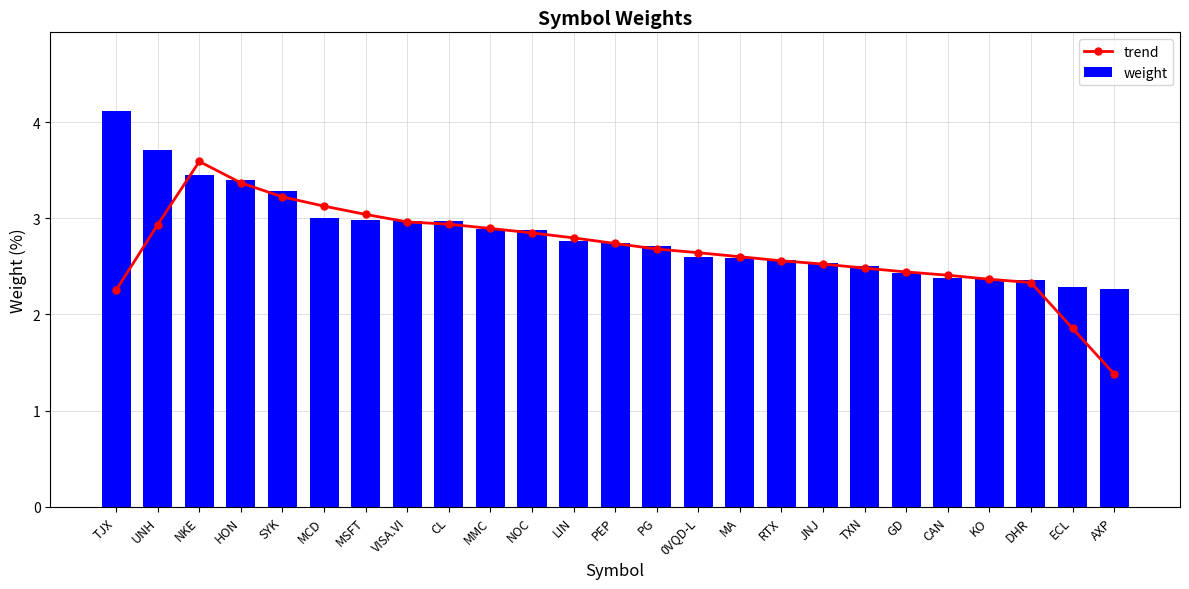

Reading right to left, transcribe all the data shown in this chart.

trend: AXP=1.4	ECL=1.9	DHR=2.3	KO=2.4	CAN=2.4	GD=2.4	TXN=2.5	JNJ=2.5	RTX=2.6	MA=2.6	0VQD-L=2.6	PG=2.7	PEP=2.7	LIN=2.8	NOC=2.8	MMC=2.9	CL=2.9	VISA.VI=3.0	MSFT=3.0	MCD=3.1	SYK=3.2	HON=3.4	NKE=3.6	UNH=2.9	TJX=2.3
weight: AXP=2.3	ECL=2.3	DHR=2.4	KO=2.4	CAN=2.4	GD=2.4	TXN=2.5	JNJ=2.5	RTX=2.6	MA=2.6	0VQD-L=2.6	PG=2.7	PEP=2.7	LIN=2.8	NOC=2.9	MMC=2.9	CL=3.0	VISA.VI=3.0	MSFT=3.0	MCD=3.0	SYK=3.3	HON=3.4	NKE=3.5	UNH=3.7	TJX=4.1